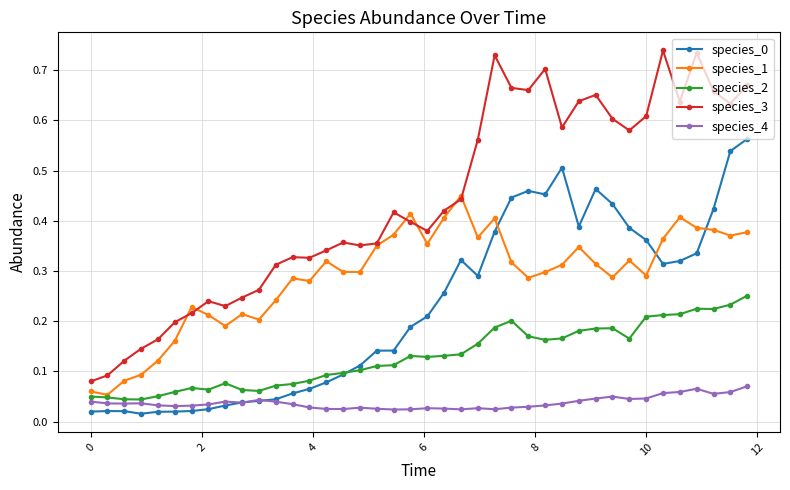

How many data points does each series have?

40